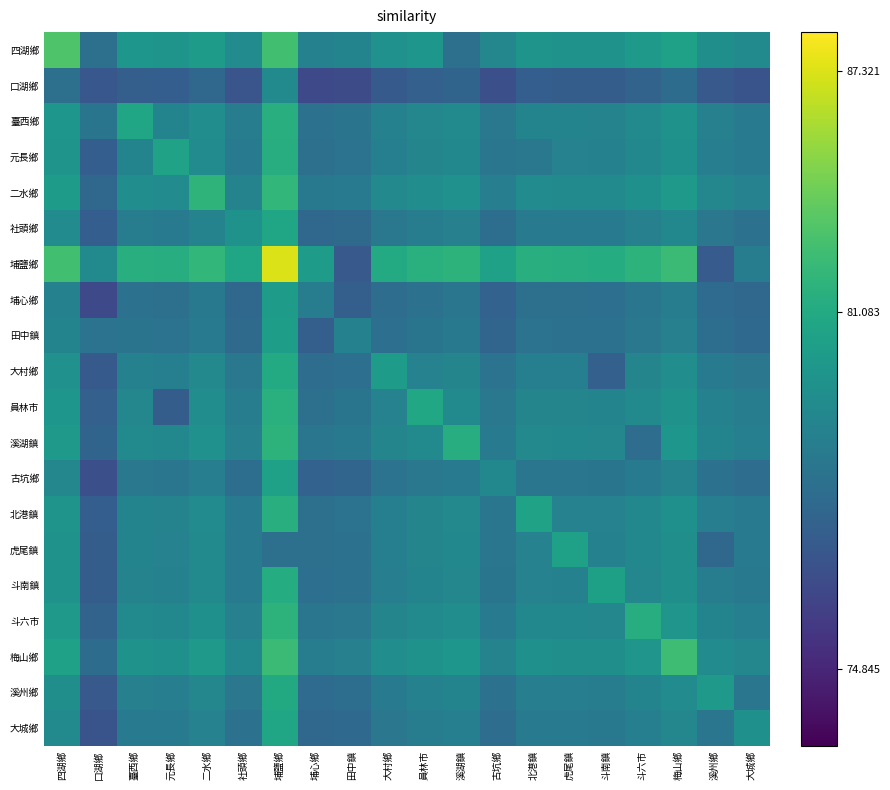

At which category is the sum across all series the highest?

埔鹽鄉